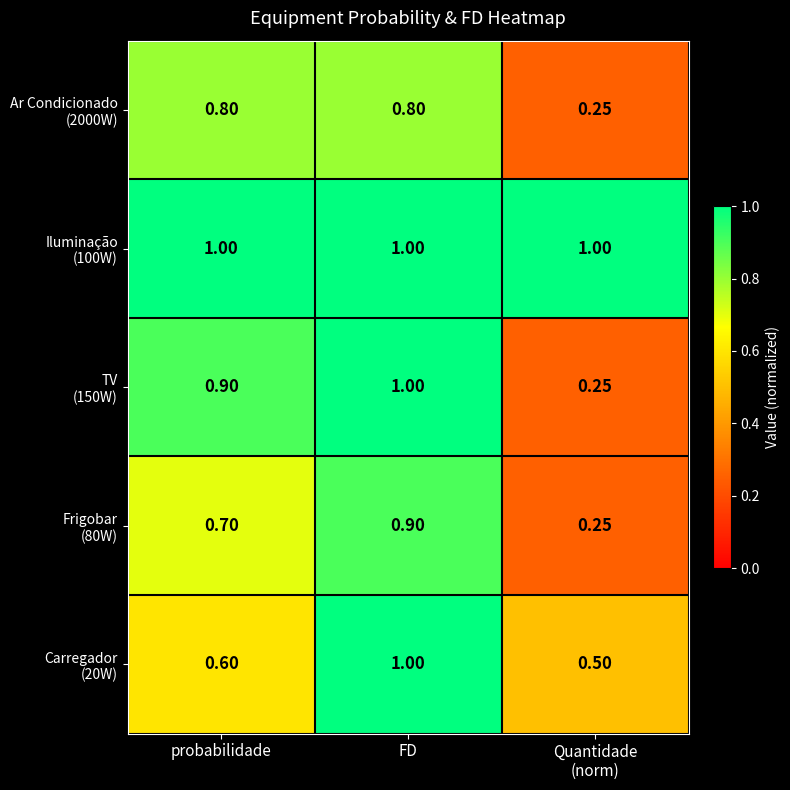

At which category is the sum across all series the highest?

FD